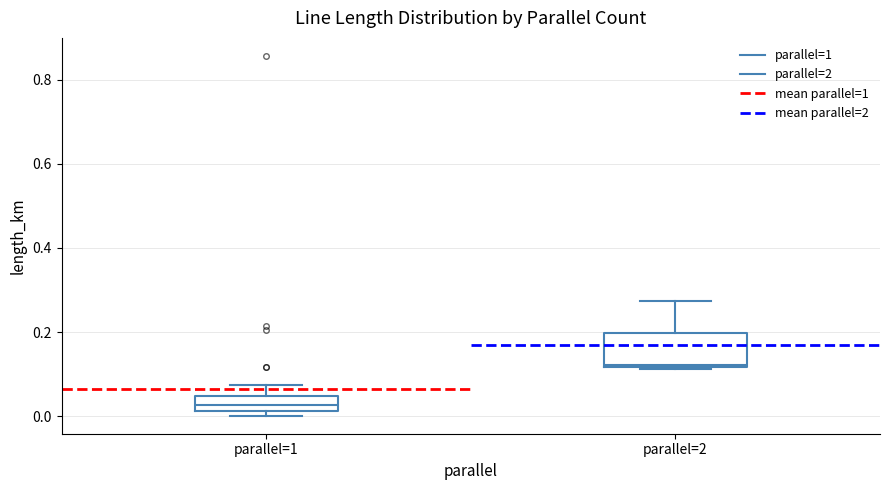

Where is the upper edge of the box for parallel=2 on the y-axis? The values are not printed on the chart, so give them approximately, as read against the axis.

0.20